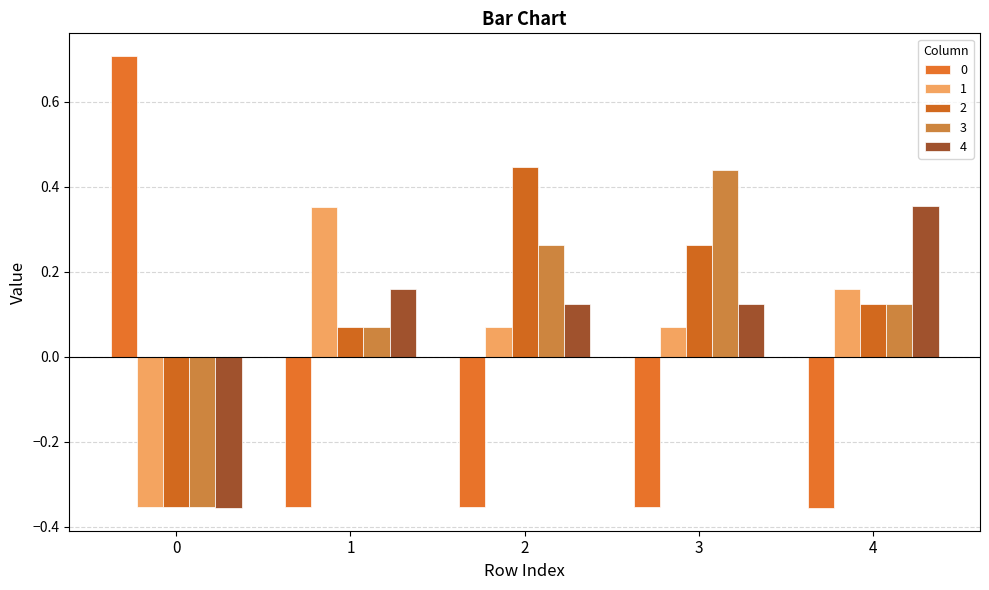

What is the spread (max minus min) of values at 4?

0.7